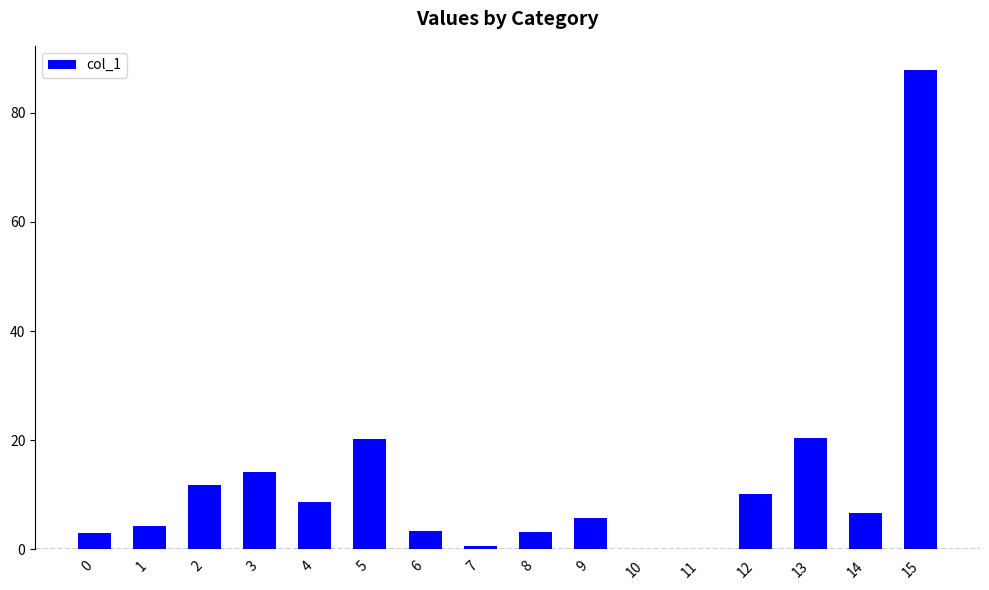

Is it true that the value at 2 is 11.7?

True